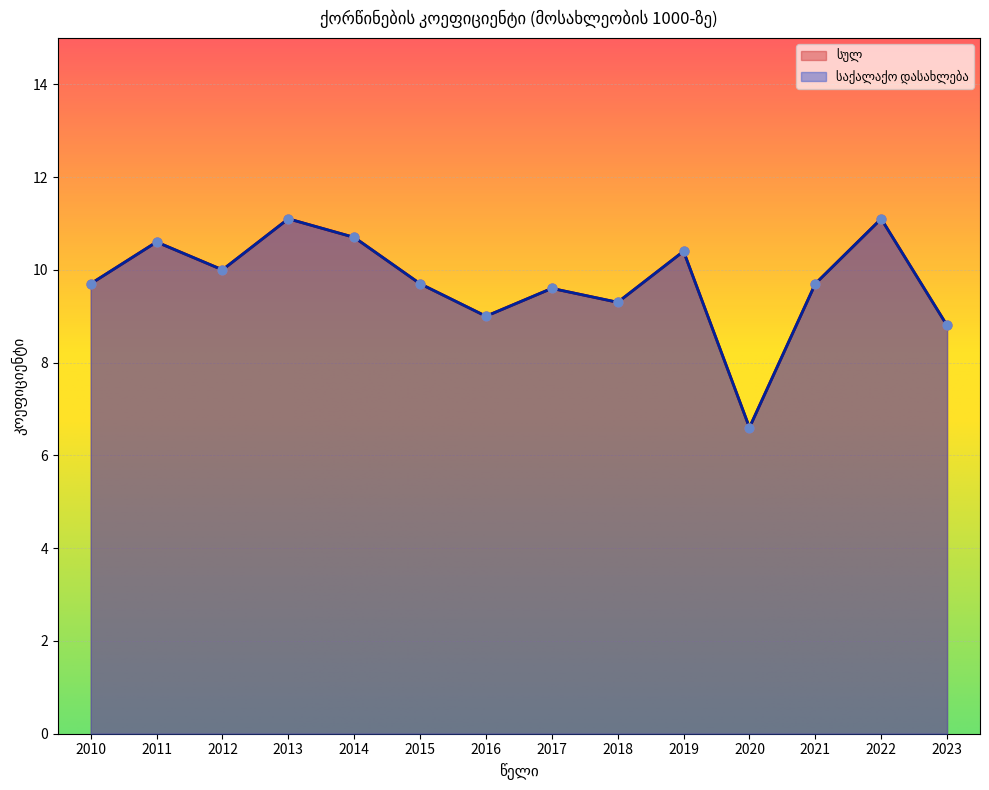

Which series has the largest total across all categories?

სულ